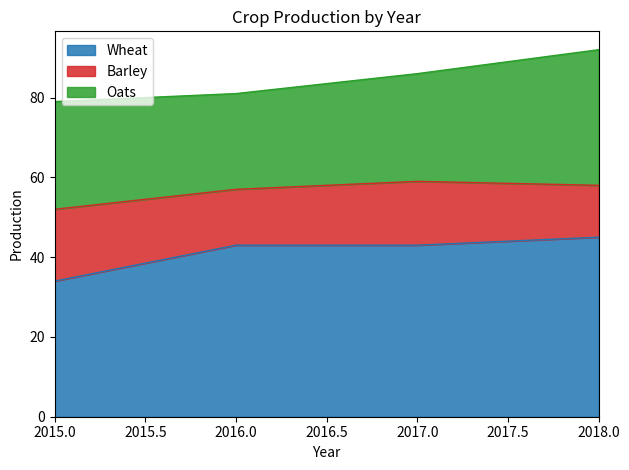

True or false: Wheat has more than 2 points higher than both neighbors.

False